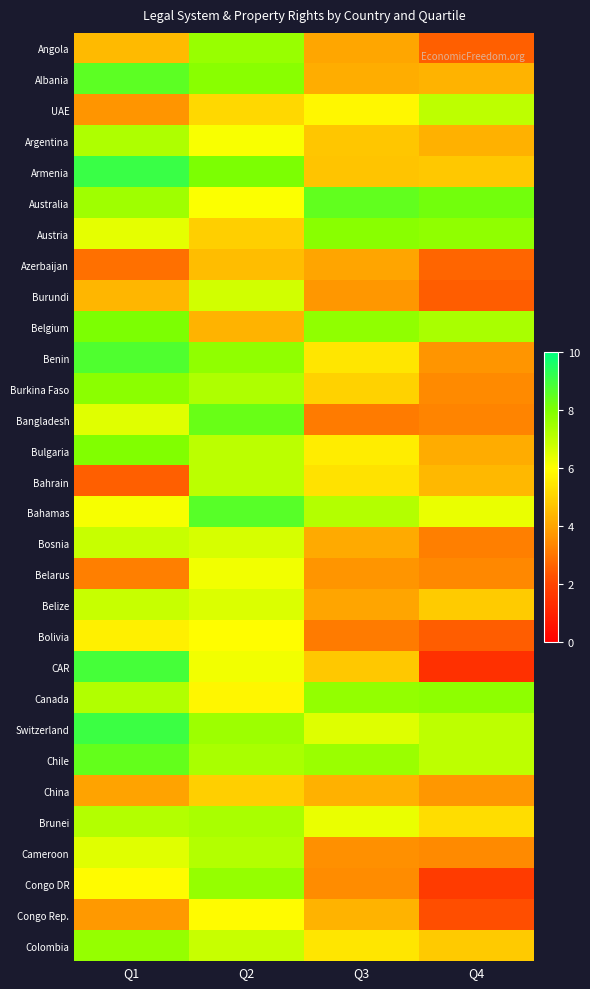

What is the maximum value shown in the chart?

9.1